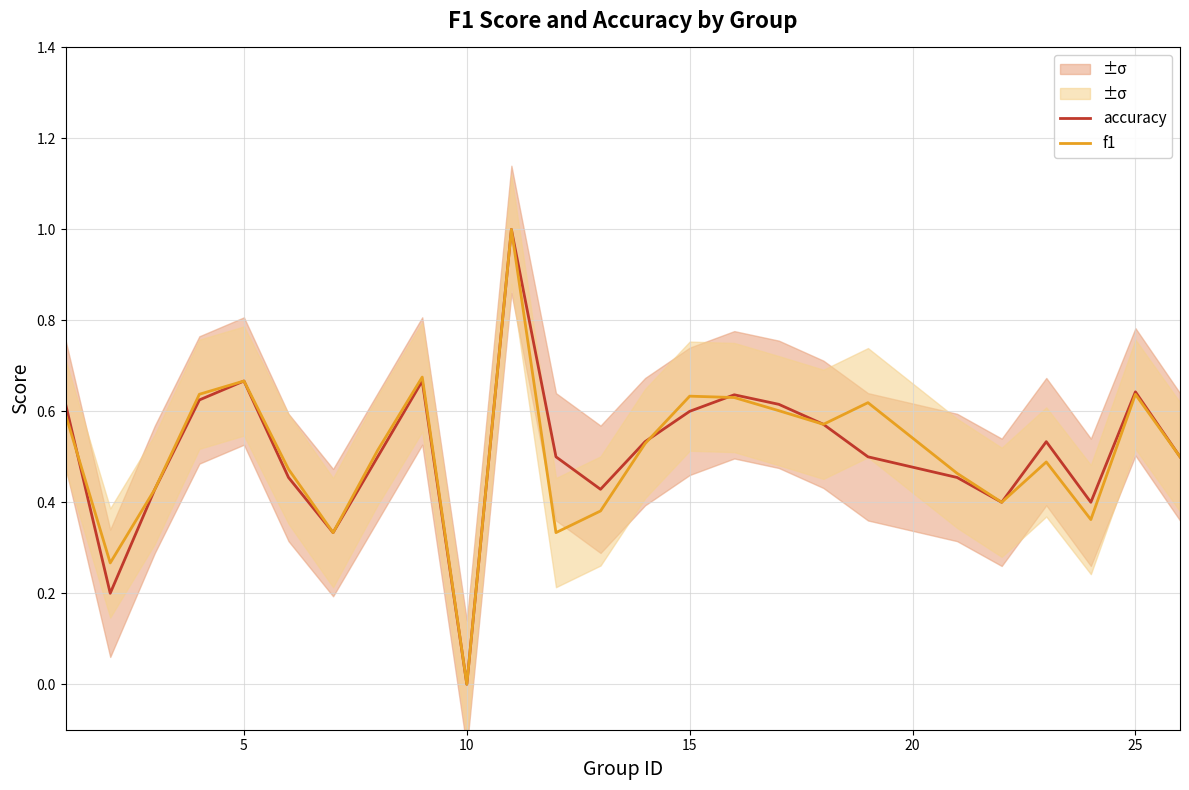

Which series has the widest spread of values?

accuracy